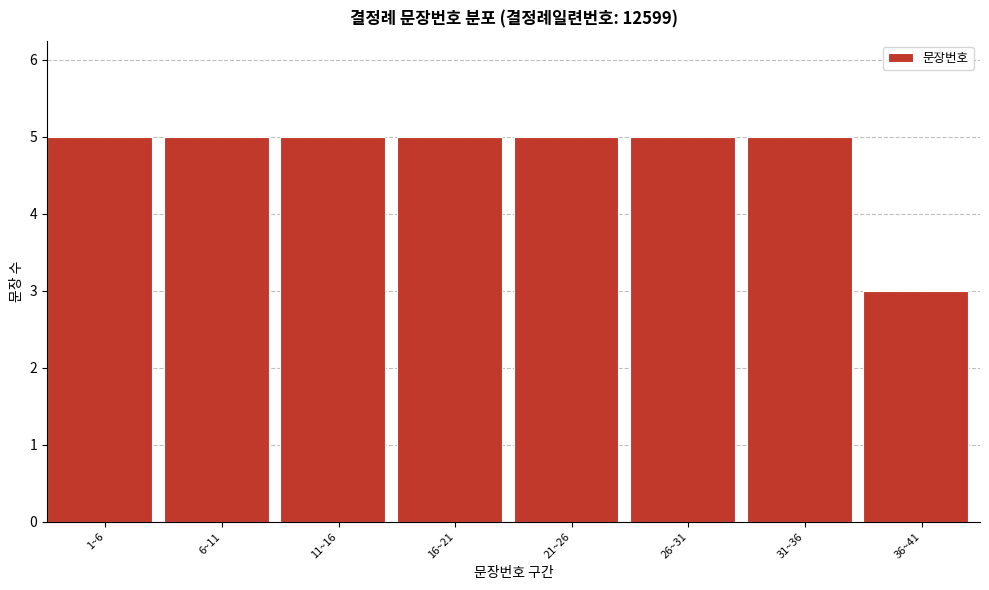

Reading left to right, what are all the values shown in this chart?

1~6=5	6~11=5	11~16=5	16~21=5	21~26=5	26~31=5	31~36=5	36~41=3